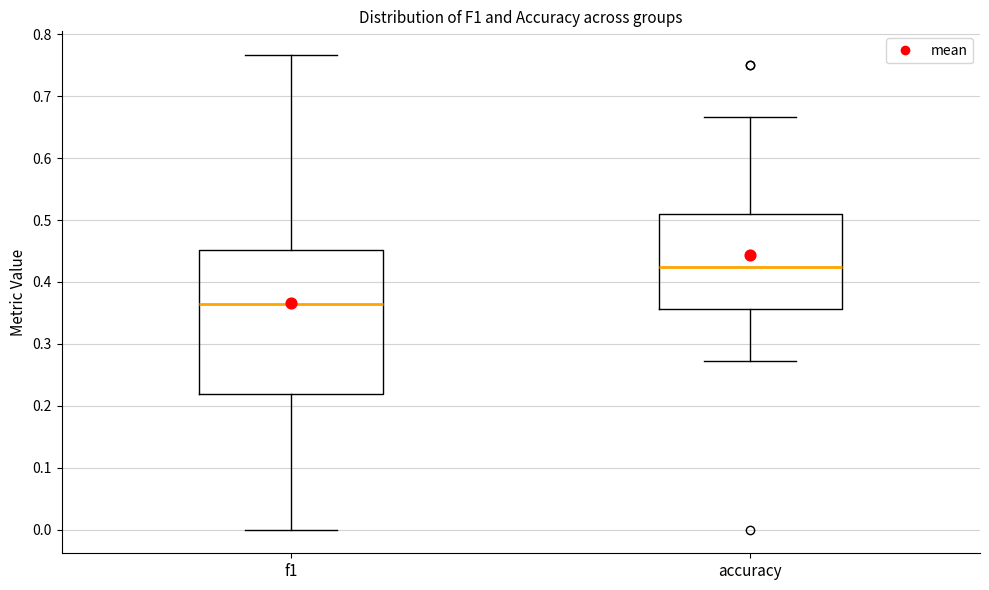

Comparing the boxes themselves (not the whiskers), which one is the tallest?

f1